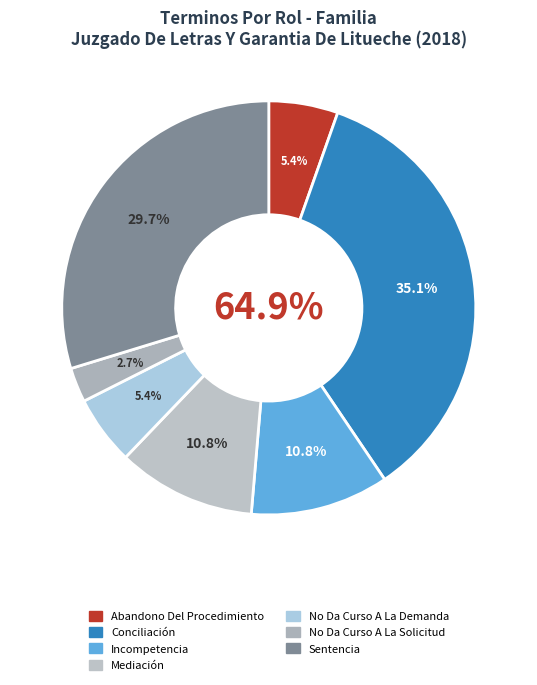

To the nearest percent, what is the difference between the largest and smallest slice percentages?

32%